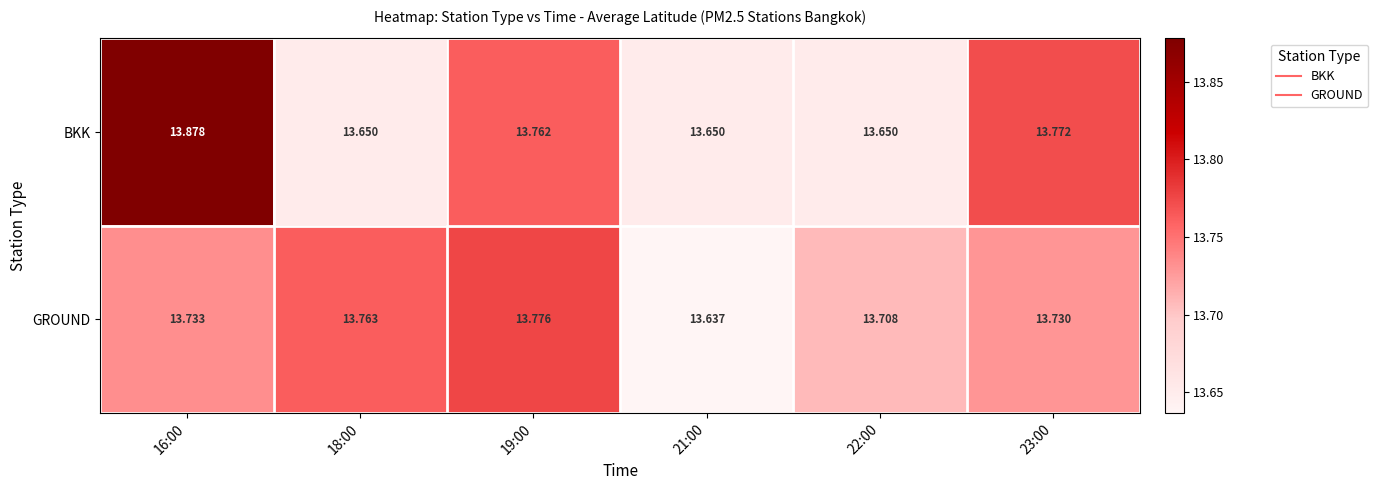

What is the minimum value shown in the chart?

13.6